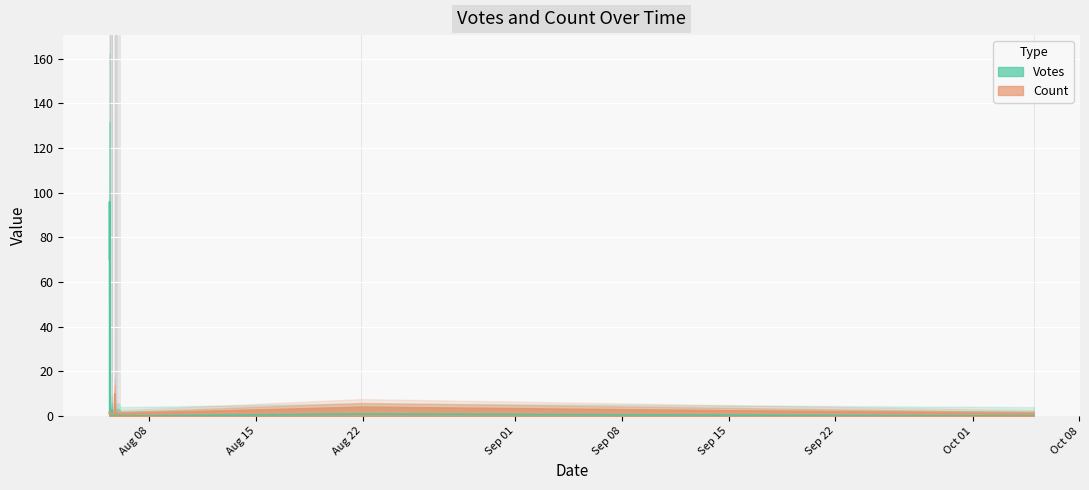

Rank the series at 2019-08-05 19:37 from lowest to highest value.

Votes, Count